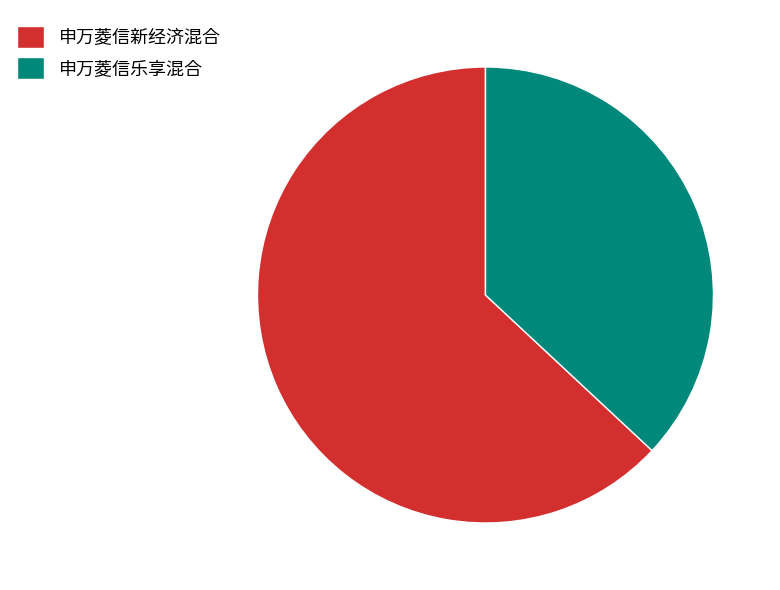

Between 申万菱信新经济混合 and 申万菱信乐享混合, which is larger?

申万菱信新经济混合